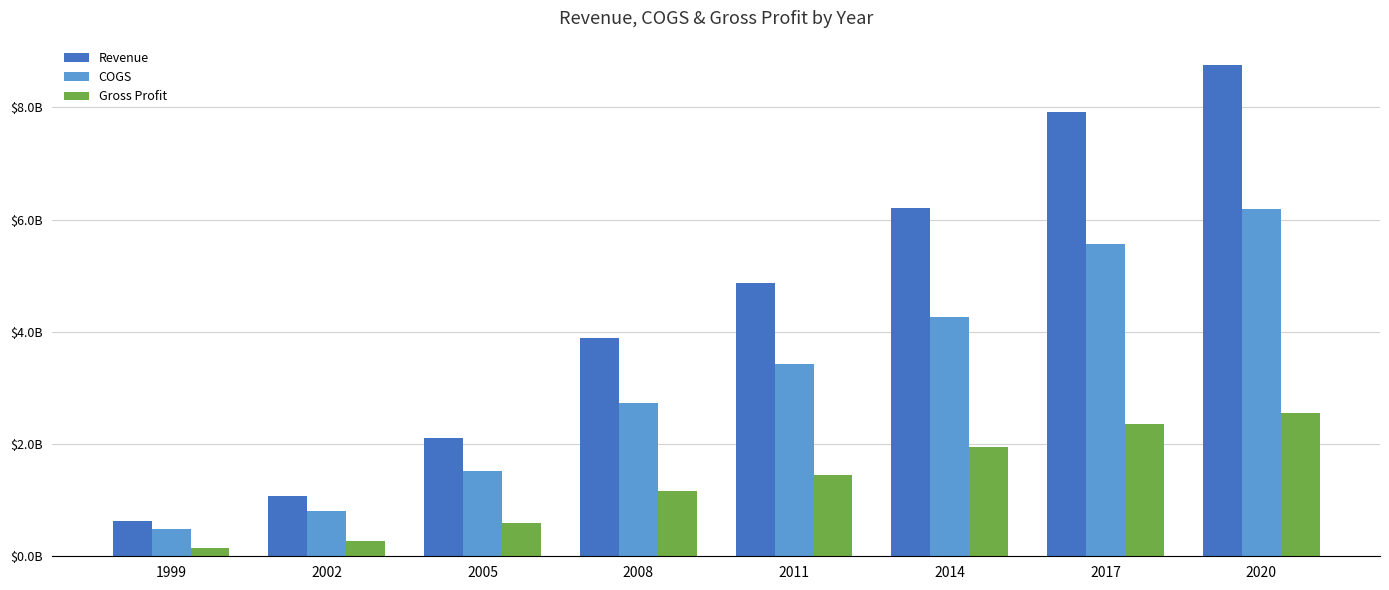

True or false: Revenue has a value of 4979135087 at 2017.

False